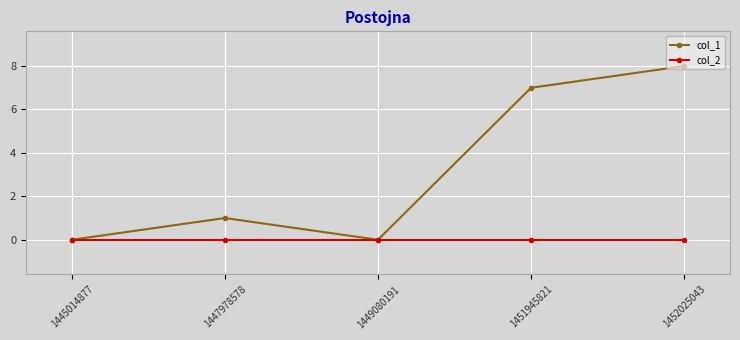

Where is the first local minimum for col_1?

1449080191